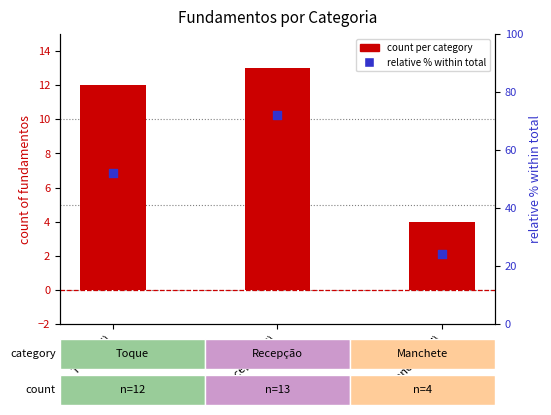

At how many categories does at least one series exceed 5?

3